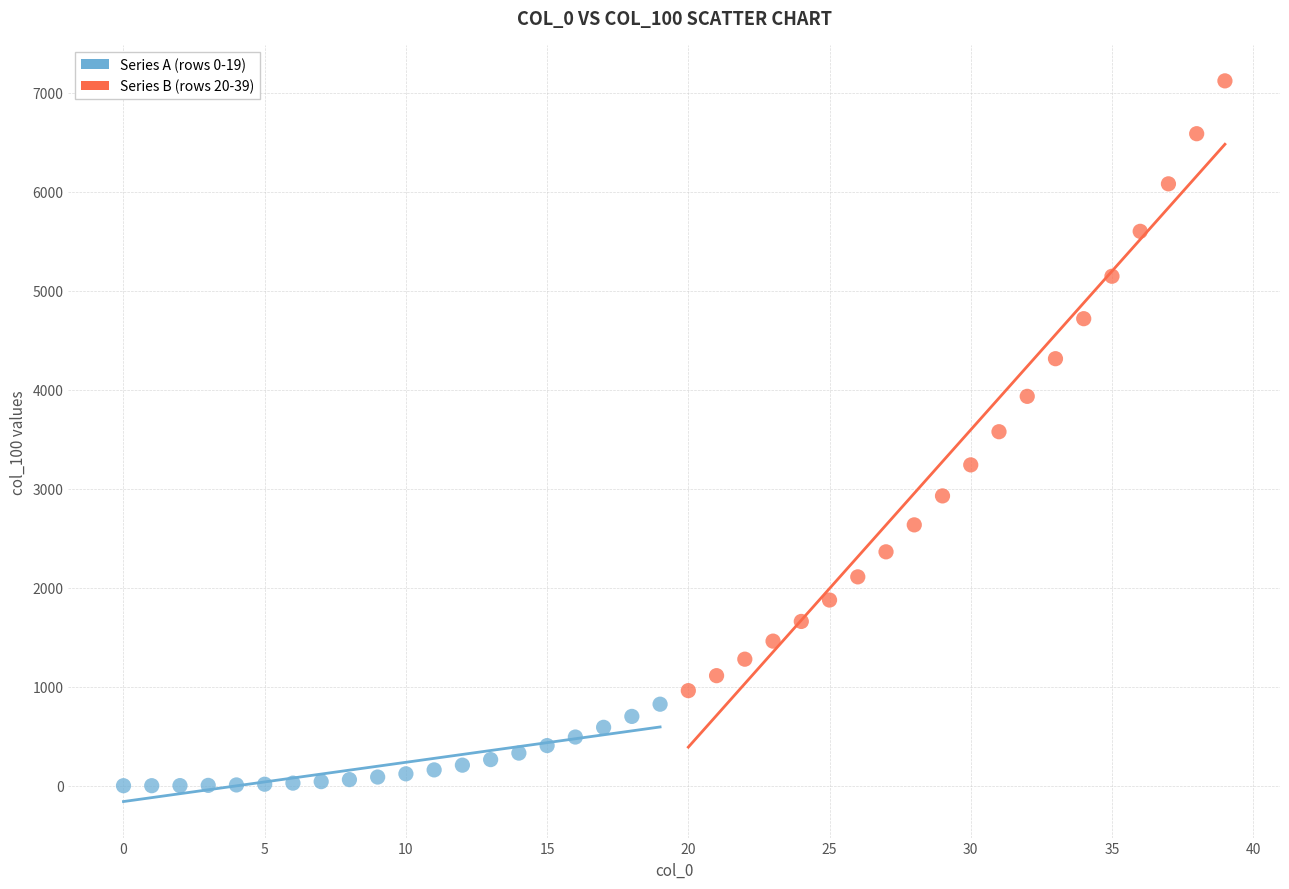

Which series has the widest spread of Y values?

Series B (rows 20-39)